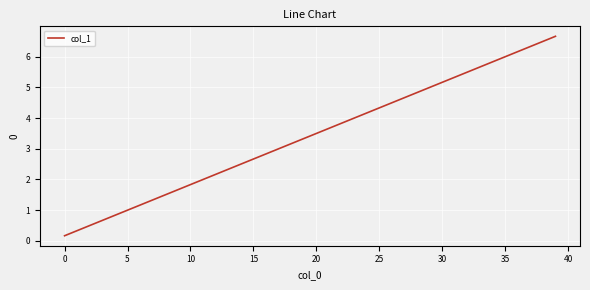

Is this an area chart (filled region under the line)?

No